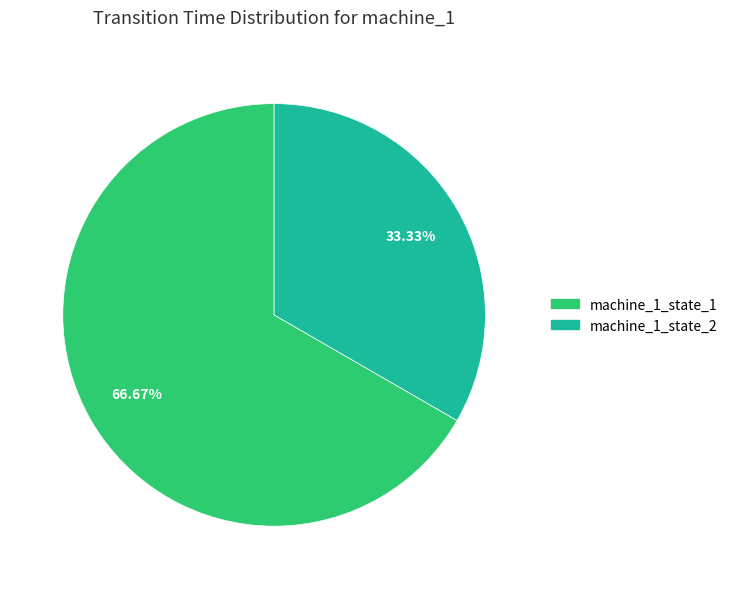

True or false: machine_1_state_2 accounts for 22% of the total.

False